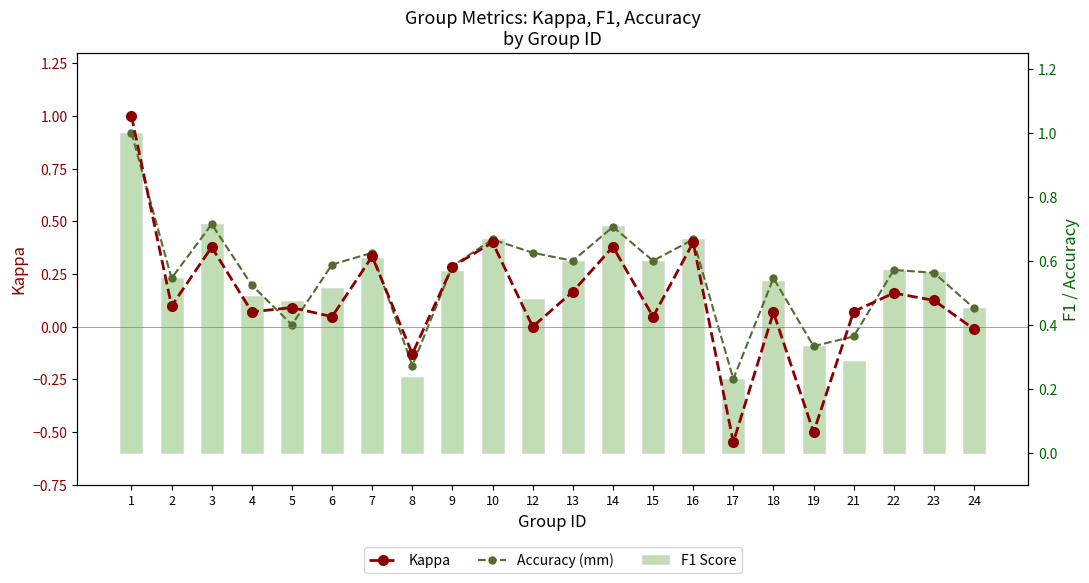

What is the value of the Accuracy (mm) bar at the 17th from the left?

0.5